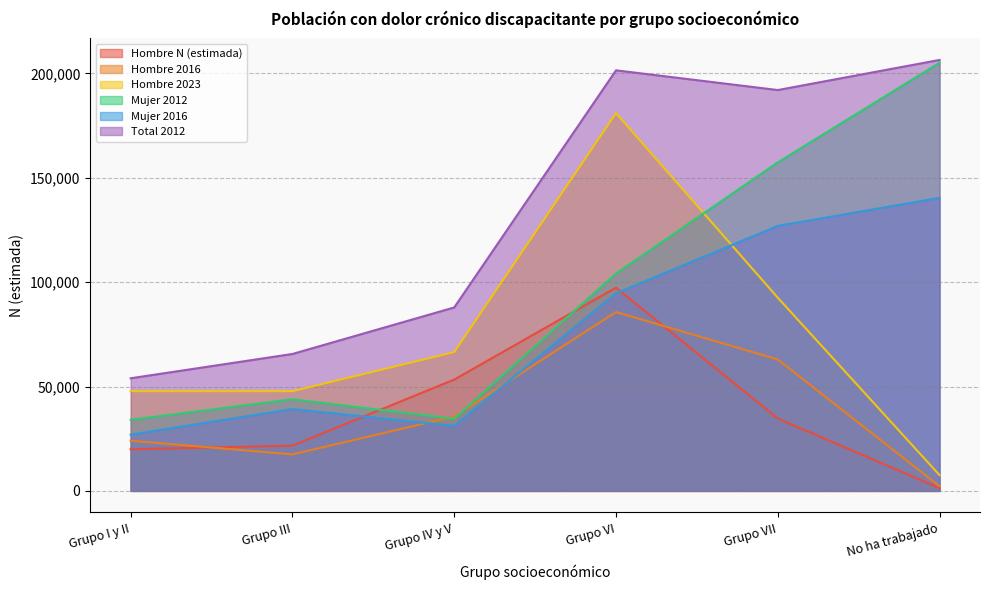

Between Grupo VI and No ha trabajado, which is larger?

Grupo VI